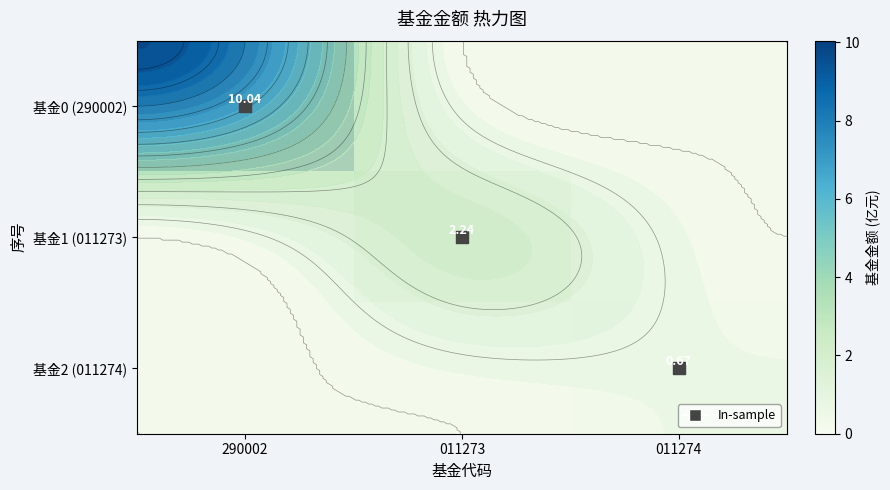

What is the total value across all series at 011274?

0.7